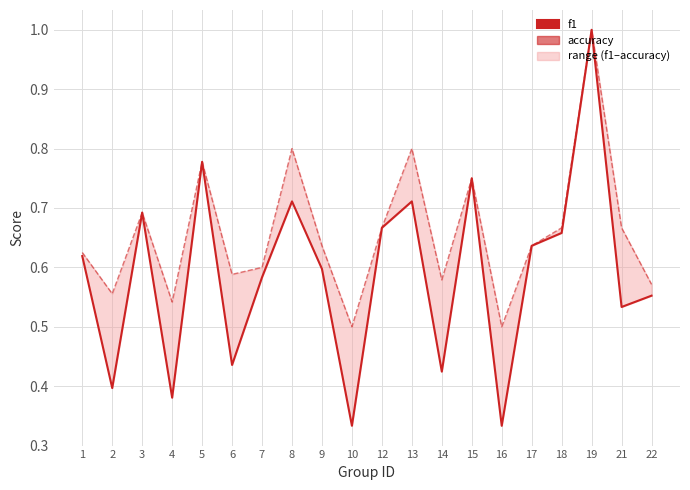

Where is the first local maximum for accuracy?

3